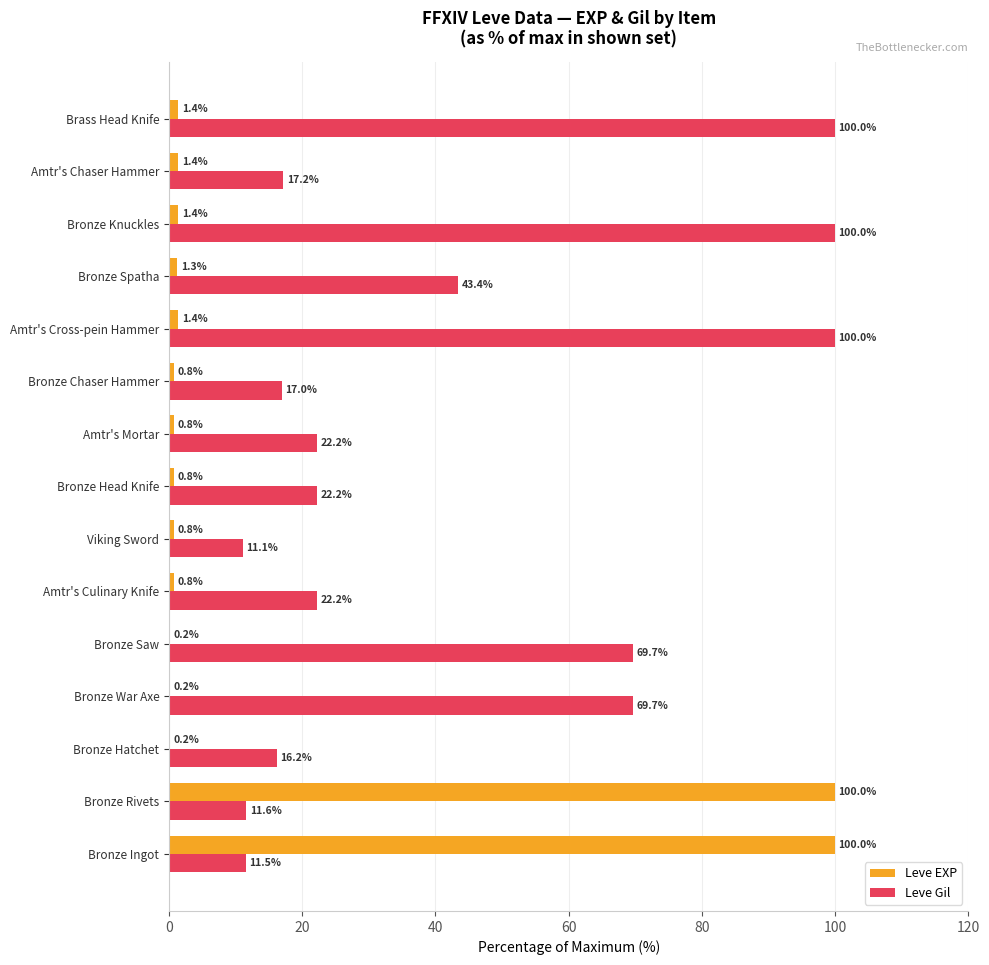

What is the sum of all Leve Gil values?

634.0